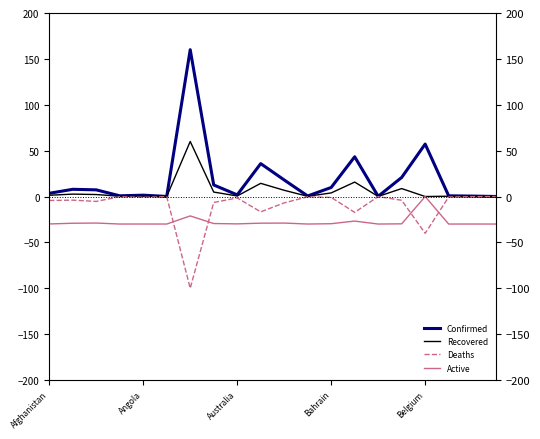

What is the difference between the second highest and second lowest values in the Confirmed series?

57.1